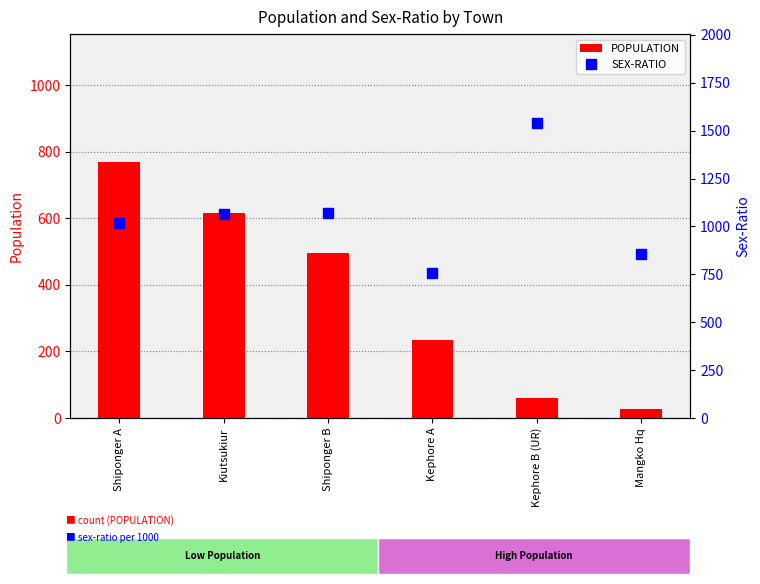

What is the value of the POPULATION bar at the 2nd from the left?

616